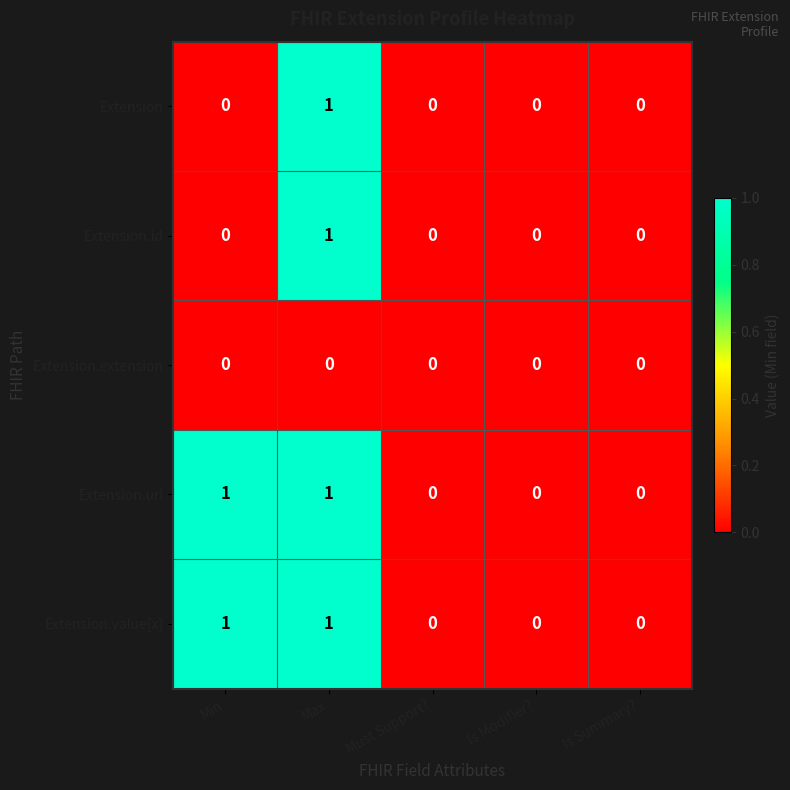

At which category is the sum across all series the highest?

Max